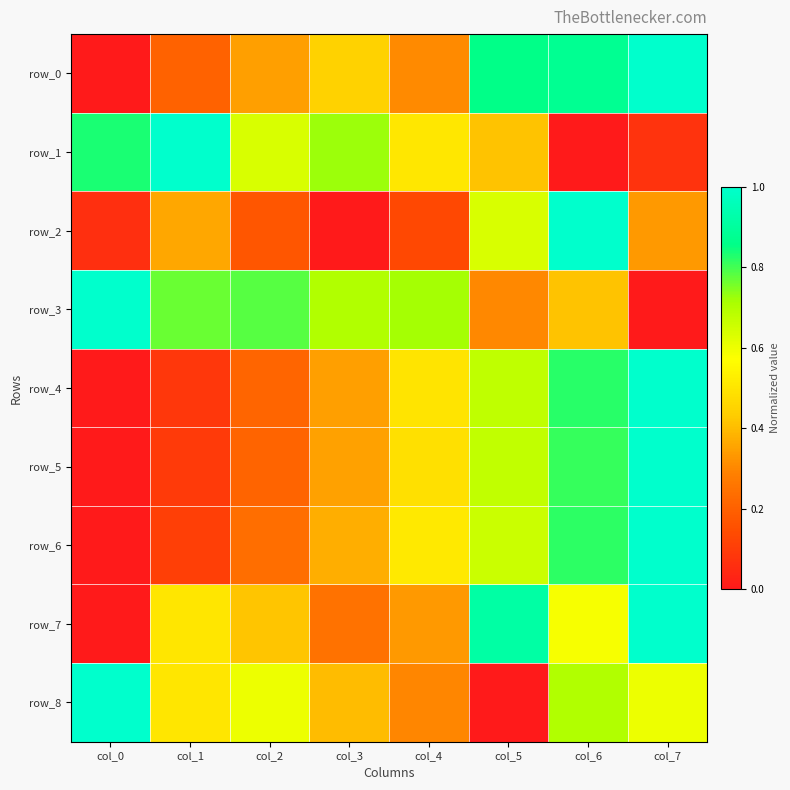

True or false: row_8 has a value of 0.3 at col_0.

False